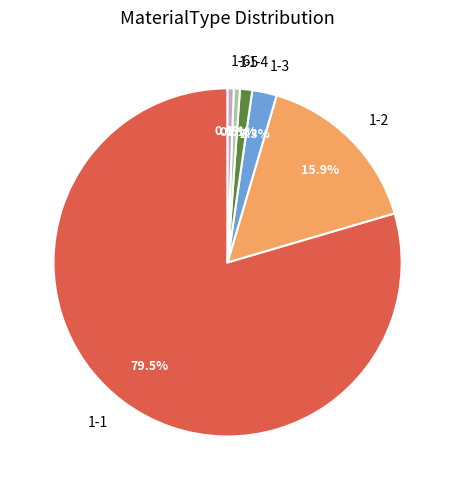

The 1-2 slice represents 1% of the pie. True or false?

False